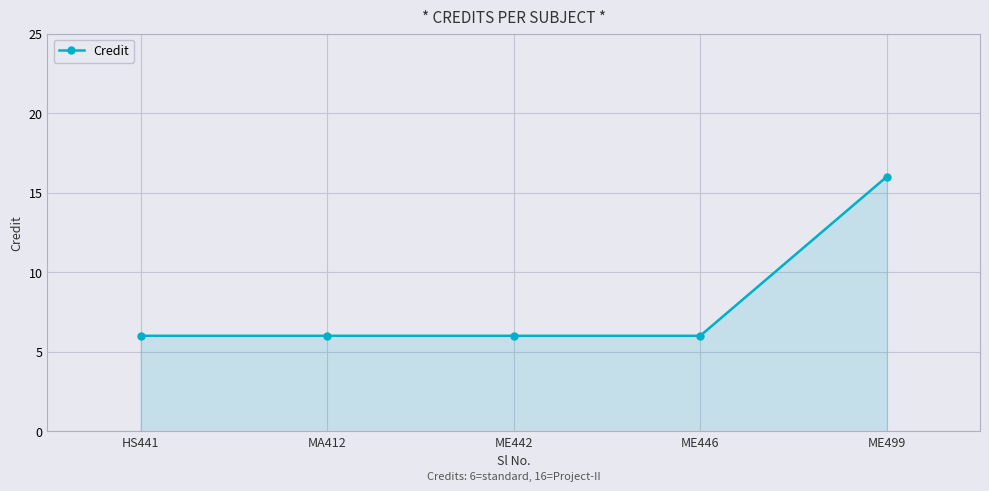

How many data points does each series have?

5